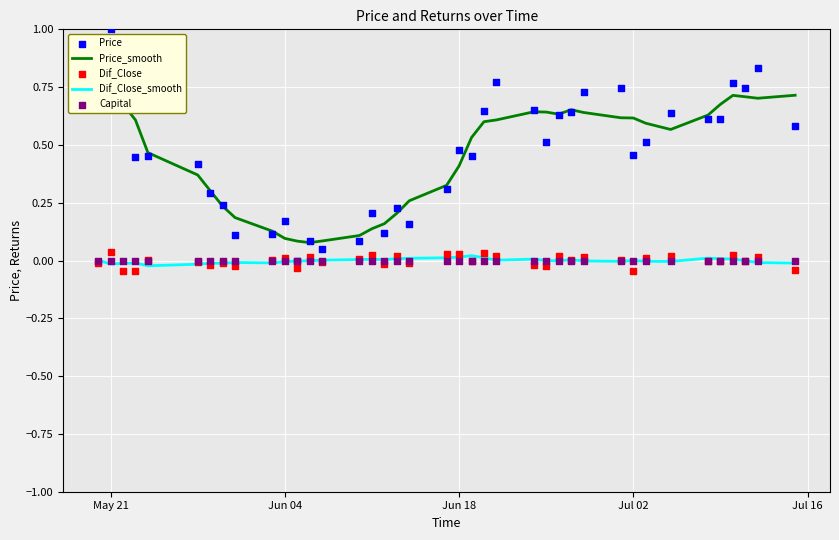

Which series has the largest total across all categories?

Price_smooth